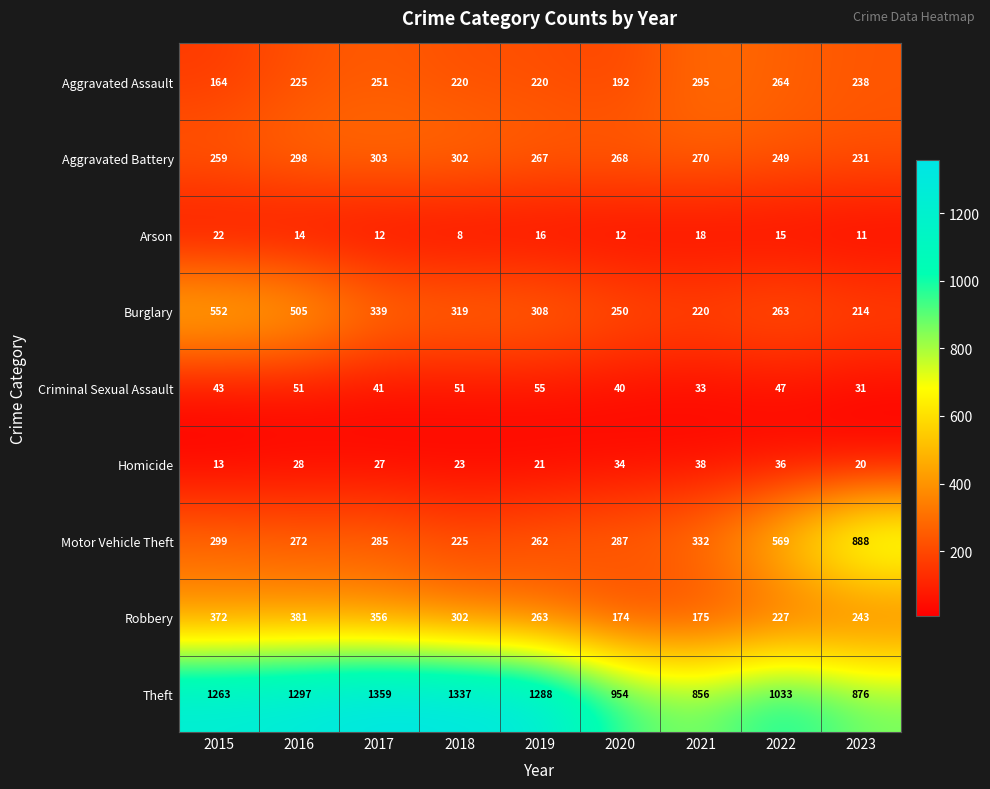

What is the sum of the Arson values at 2016 and 2023?

25